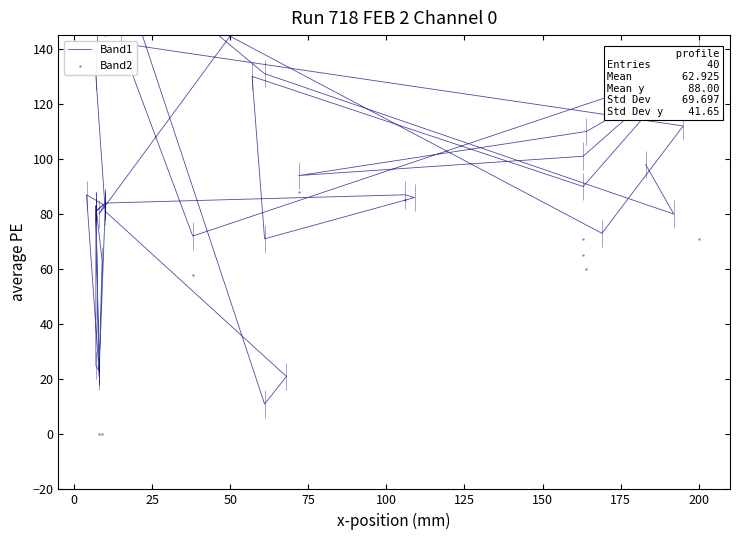

What are all the series names shown in the legend?

Band1, Band2